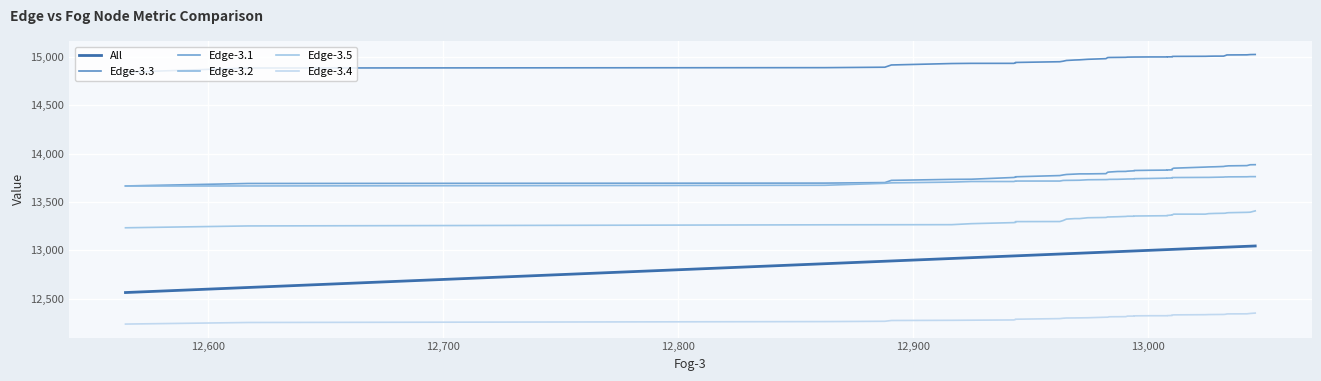

True or false: Edge-3.5 has more than 1 points higher than both neighbors.

False